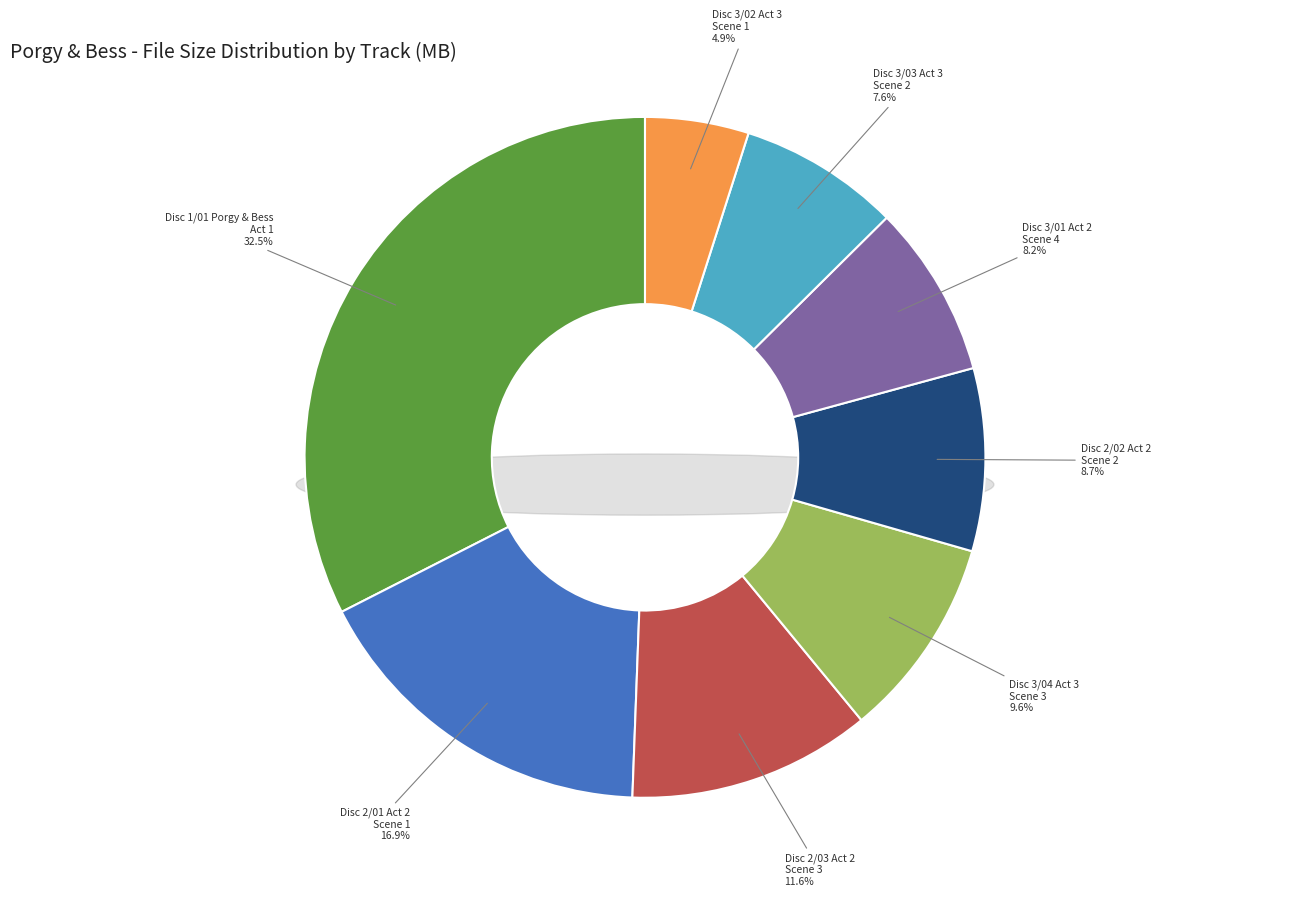

Is it true that Disc 3/02 Act 3
Scene 1 is 5% of the pie?

True